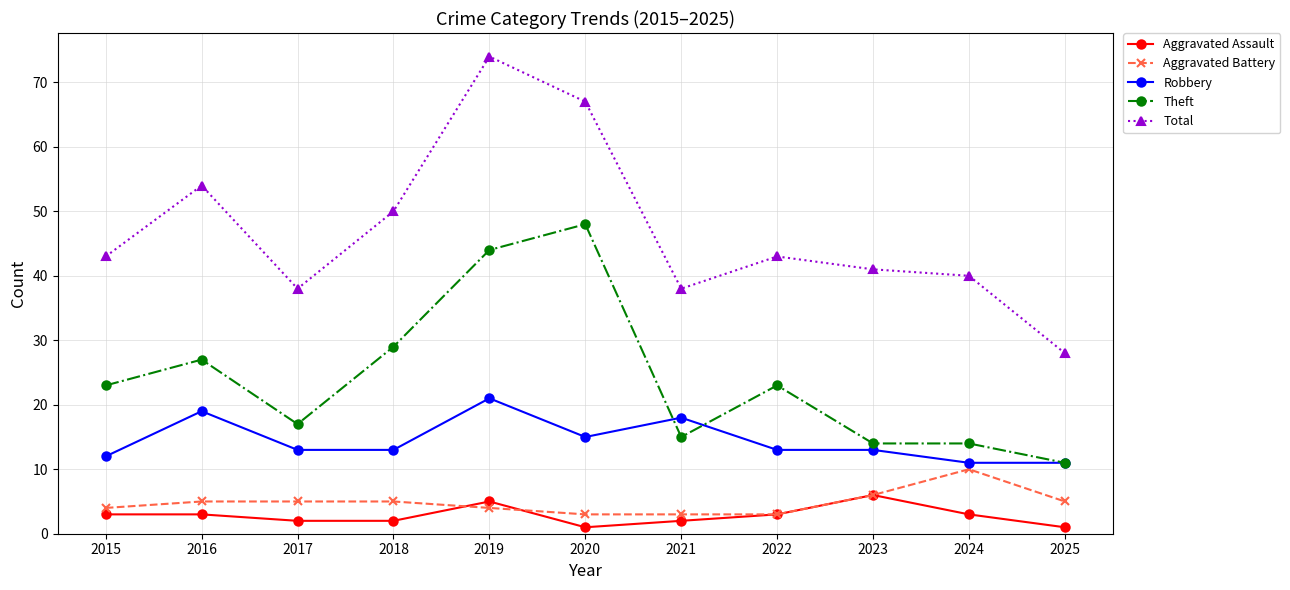

The value of Robbery at 2023 is 5. True or false?

False